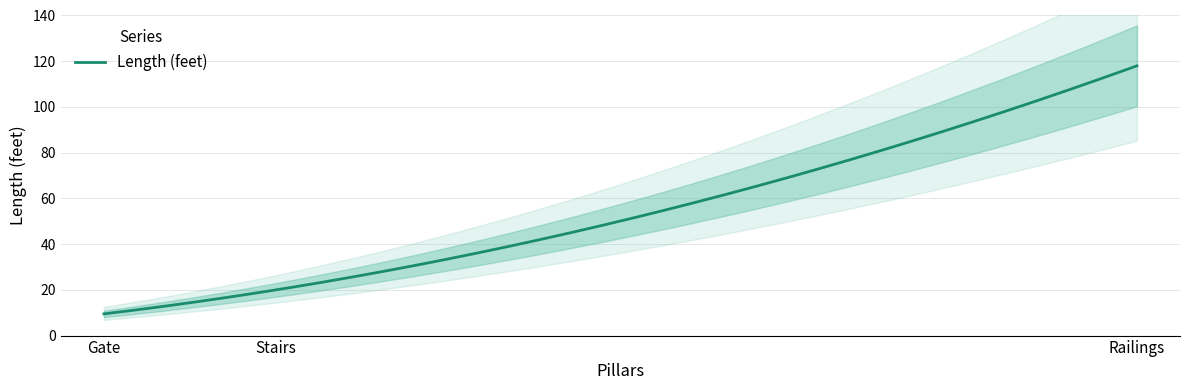

How many data points are less than 20?

1